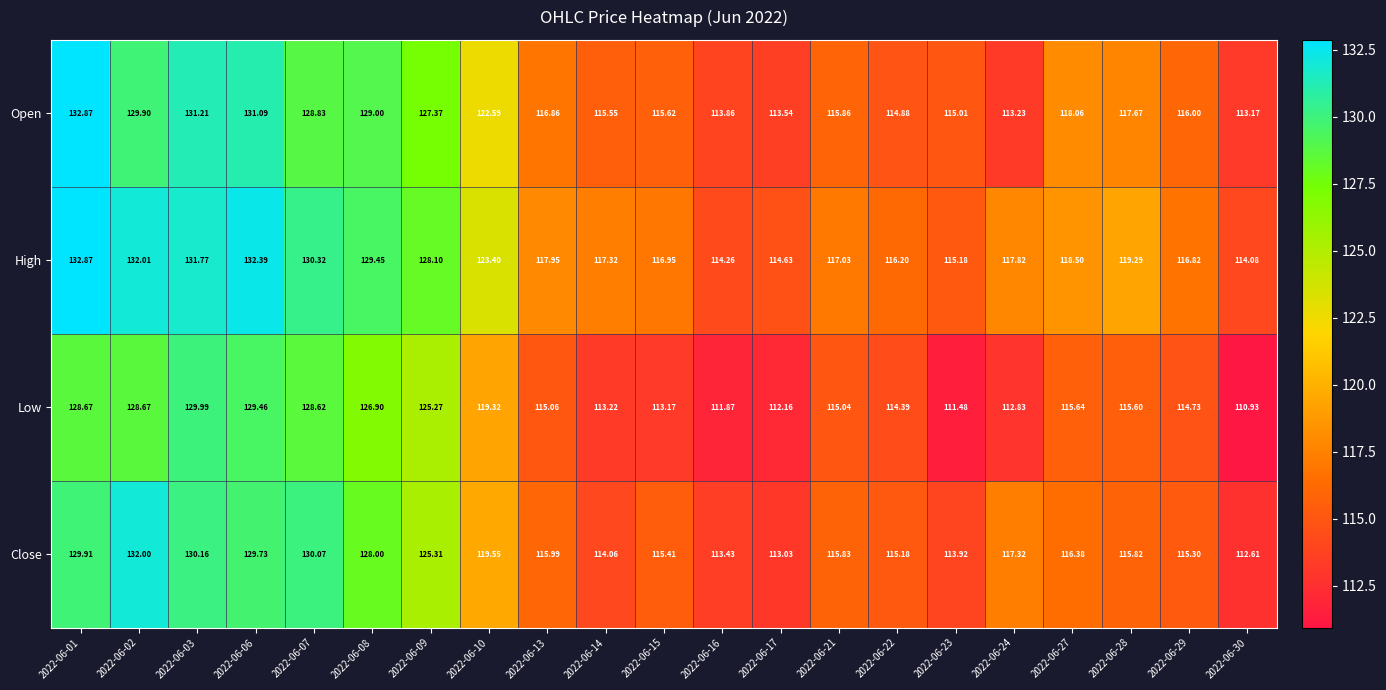

Is the value of Open at 2022-06-13 greater than the value of Low at 2022-06-09?

No